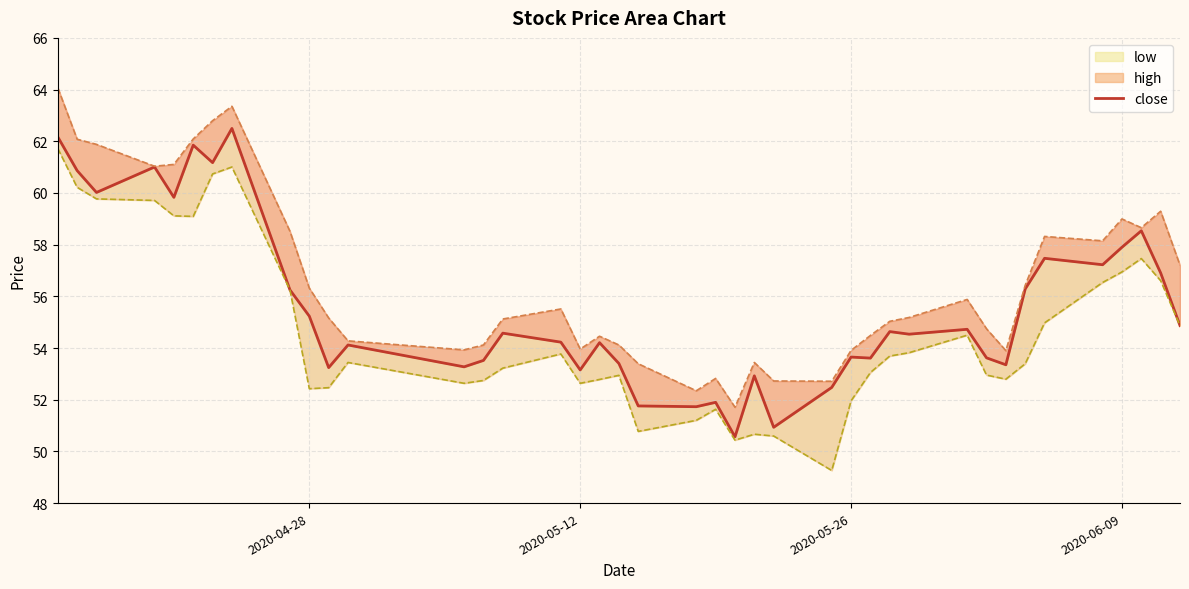

How many values are below 54?

16